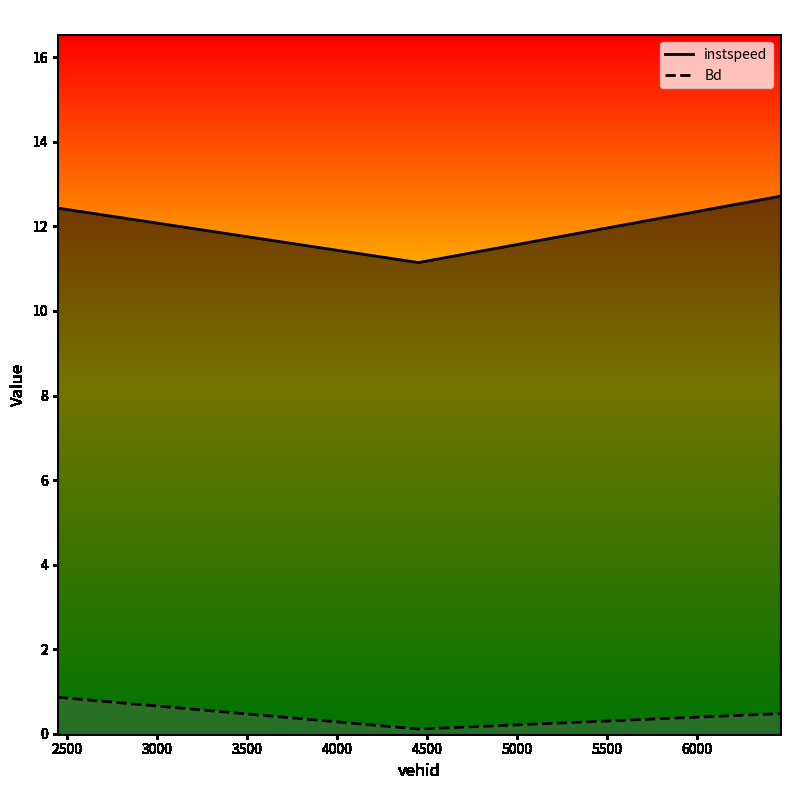

What is the label of the 2nd point from the left?

4453.0